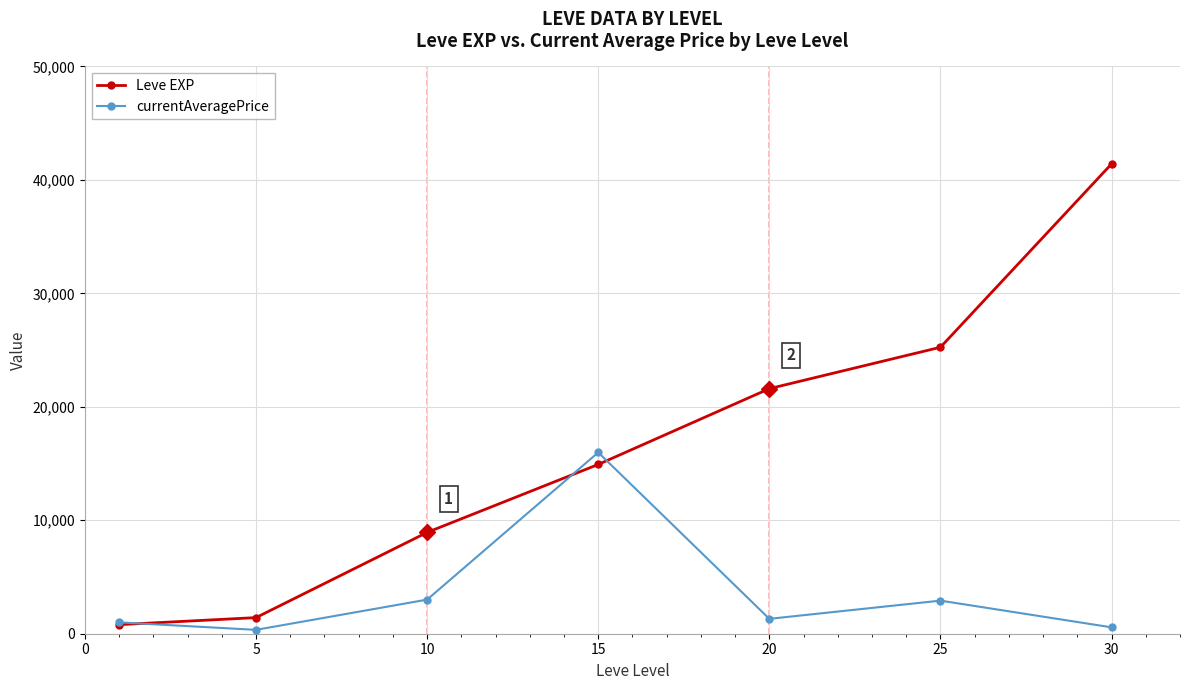

Rank the series by their average value, from highest to lowest.

Leve EXP, currentAveragePrice